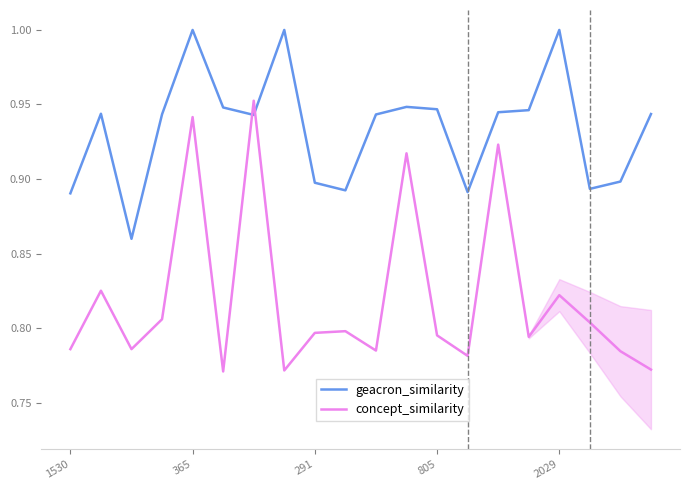

Which series ends up on top after the final intersection of geacron_similarity and concept_similarity?

geacron_similarity